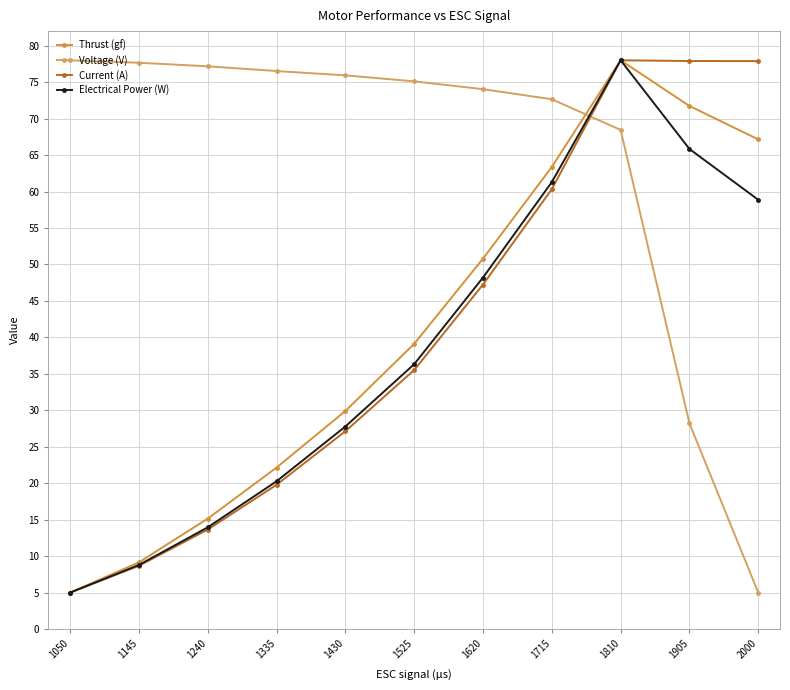

Between 1050 and 1905, which series saw the biggest shift?

Current (A)